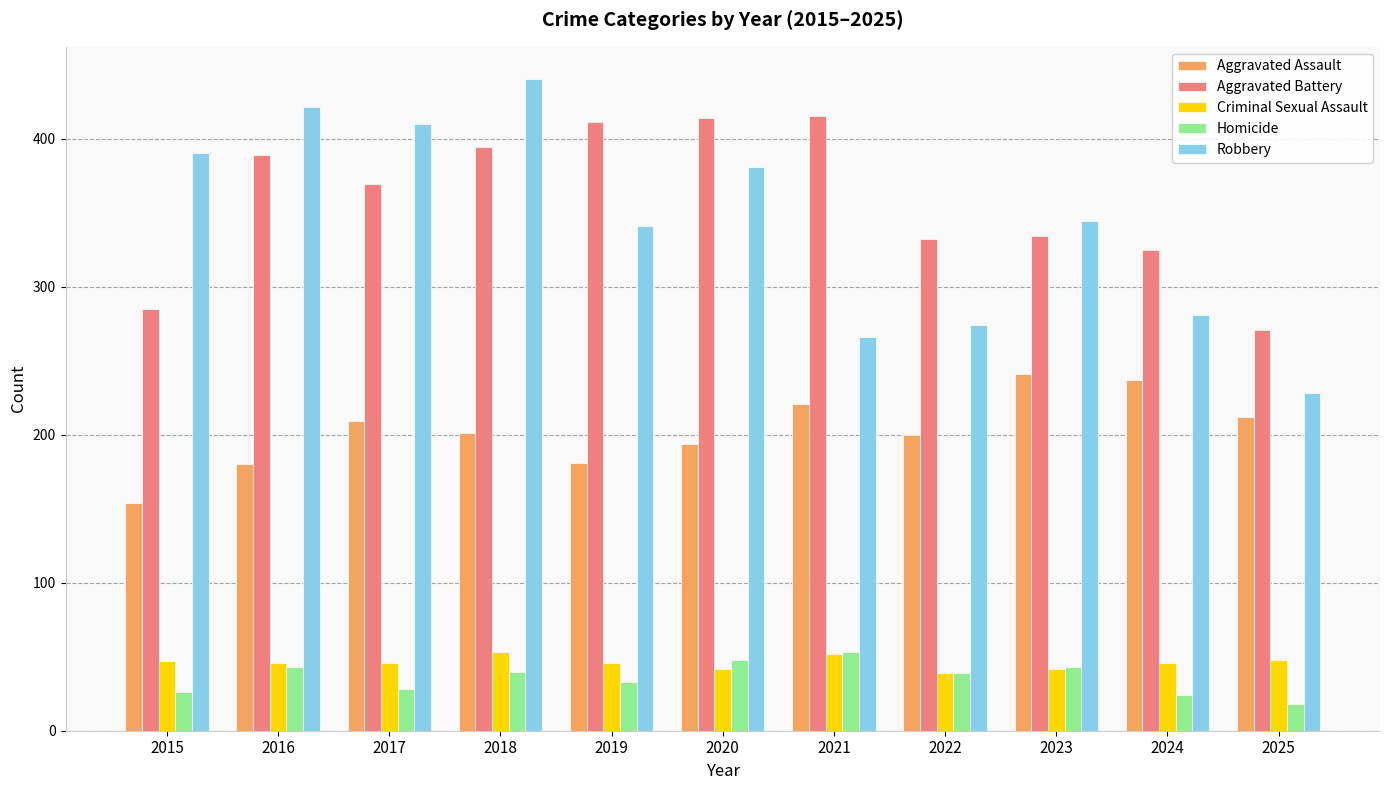

What is the difference between the maximum and minimum values in the Homicide series?

35